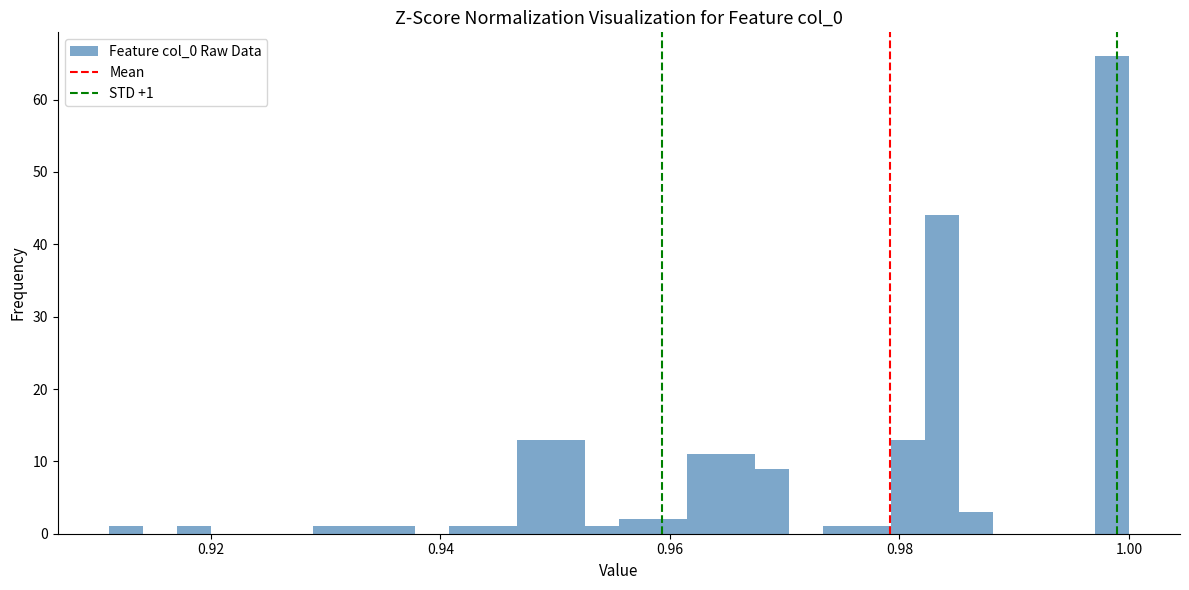

Read against the x-axis, roughly where is the centre of the tallest bar?

0.998